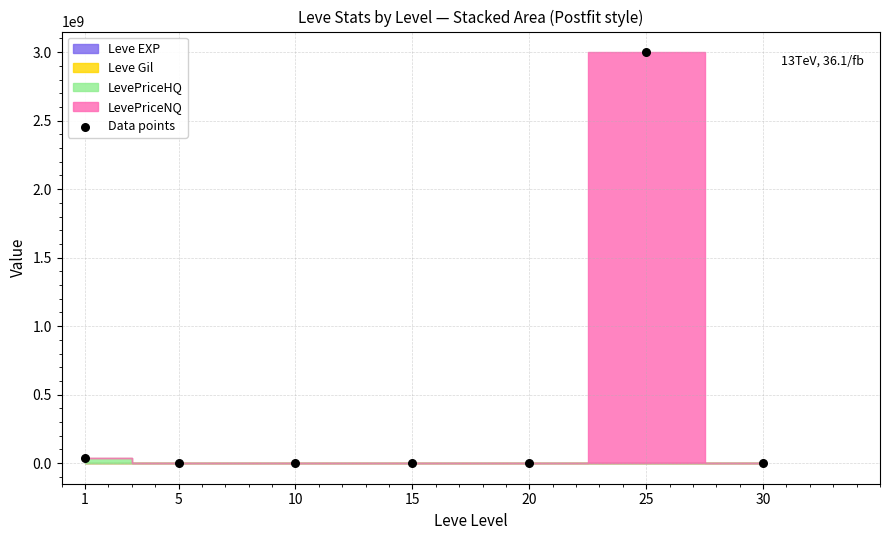

What is the range of X values (max minus min)?

29